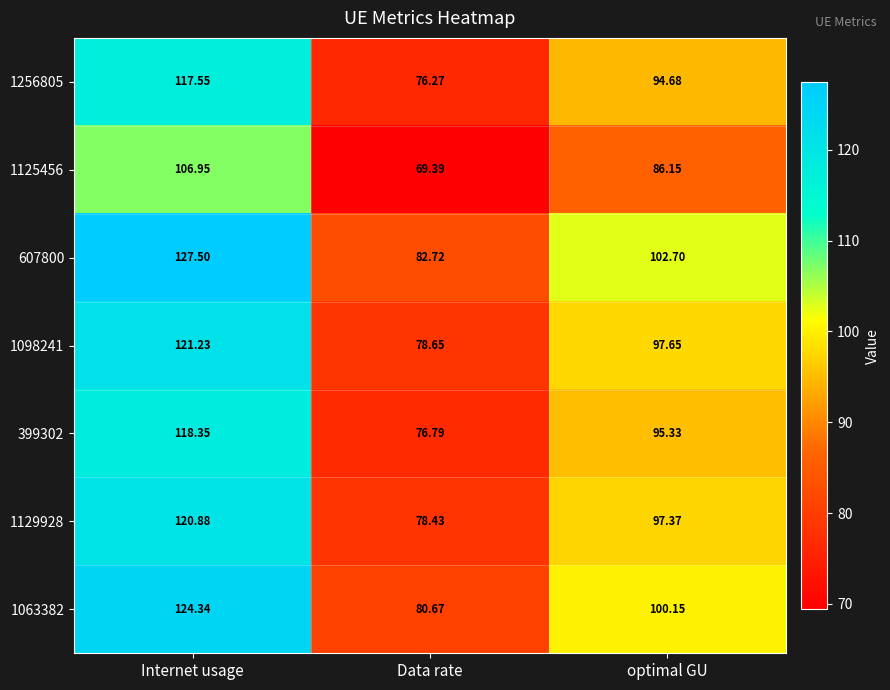

Where does the 399302 series first go above 95?

Internet usage